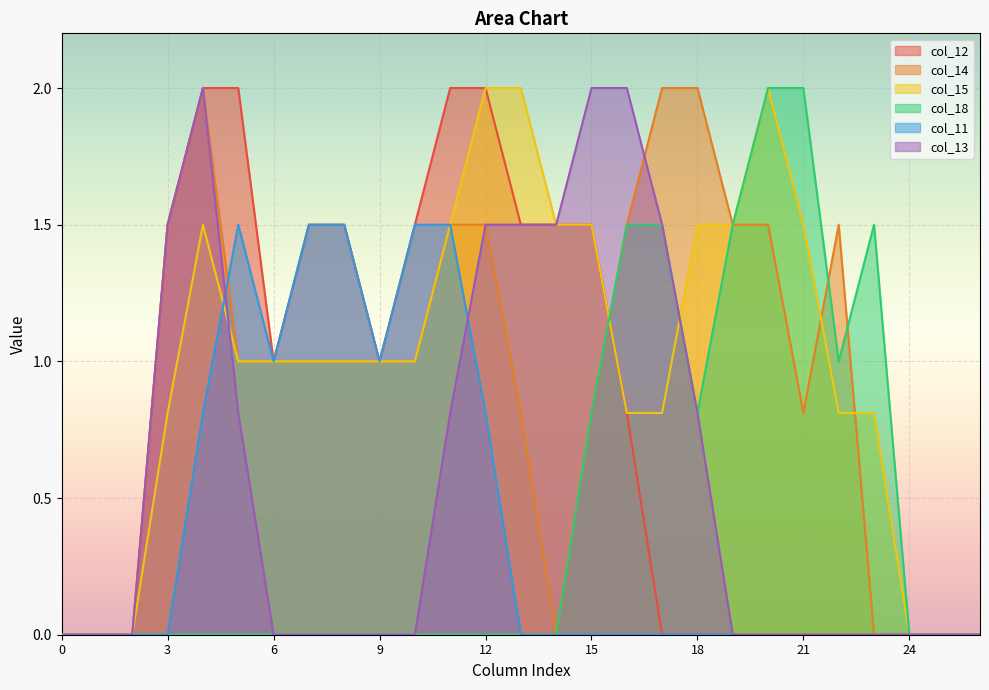

What is the value of the col_12 point at the 15th from the left?

1.5